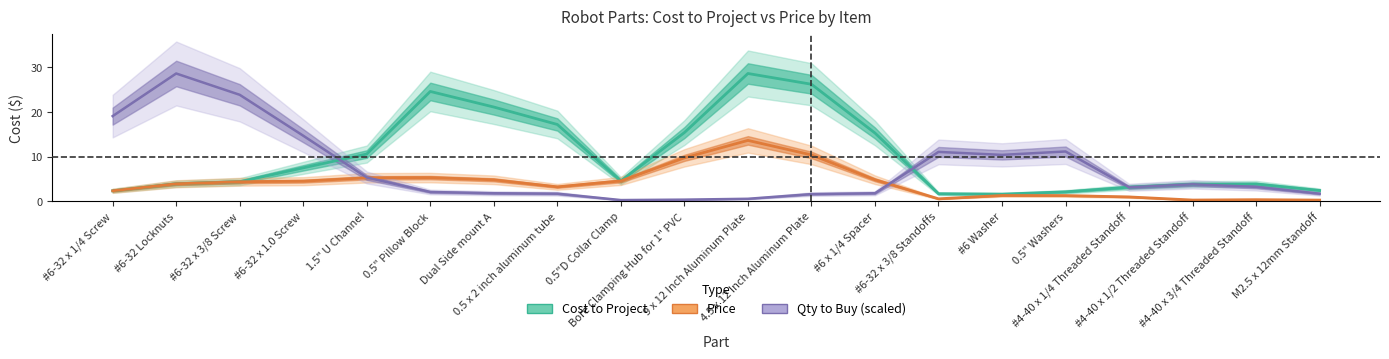

True or false: Price has more than 1 points higher than both neighbors.

True